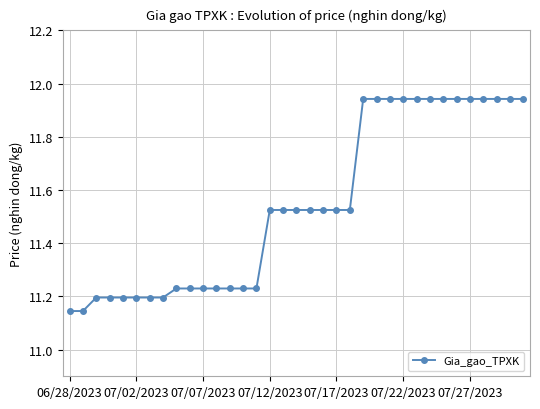

What is the difference between the second highest and minimum values?

0.8